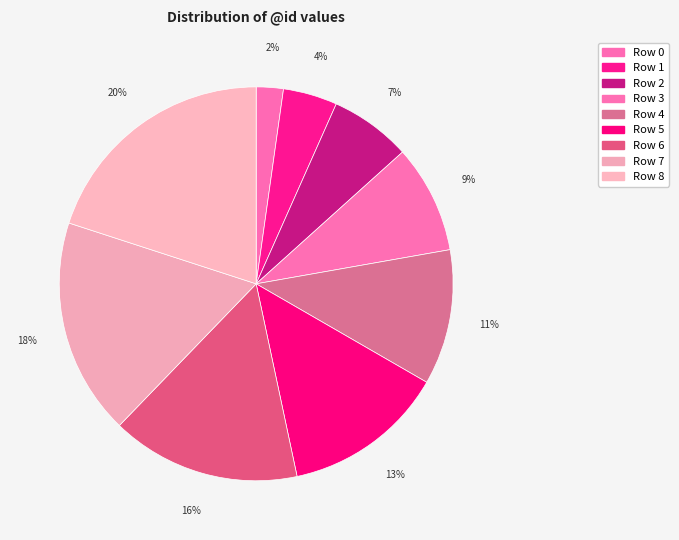

How many segments does this pie chart have?

9